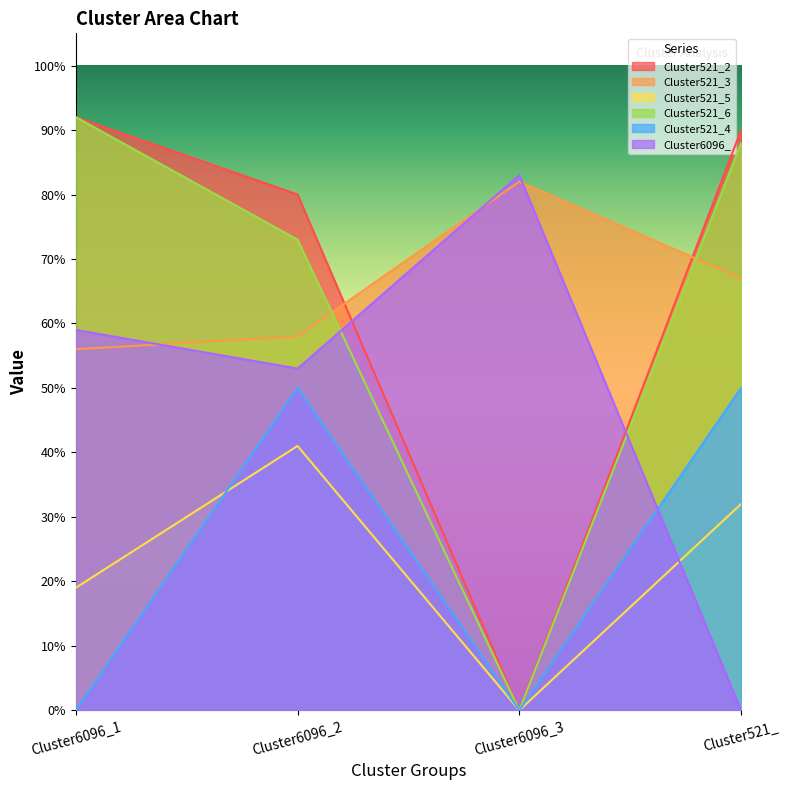

What is the average value of the Cluster521_4 series?

0.2